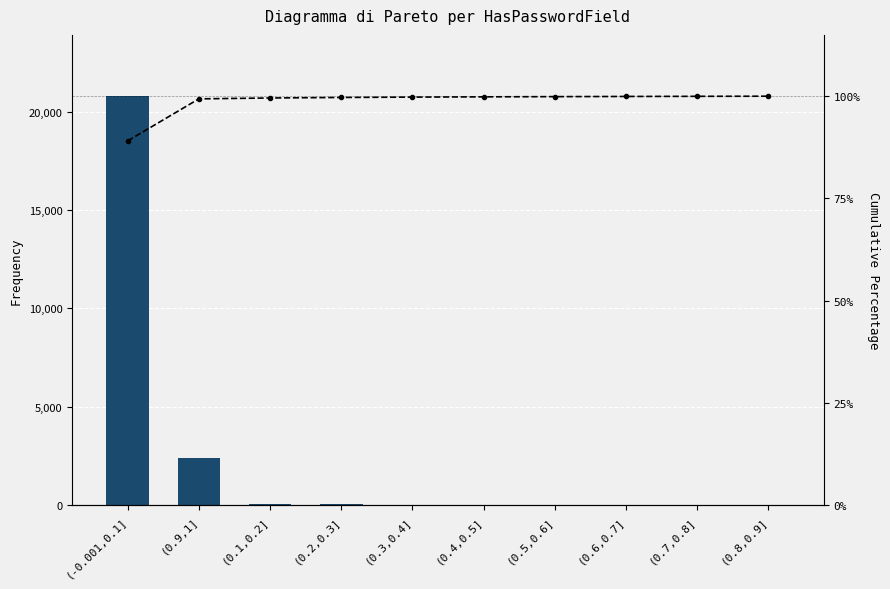

At (0.1,0.2], list the series in order from smallest to largest.

install, Cumulative %